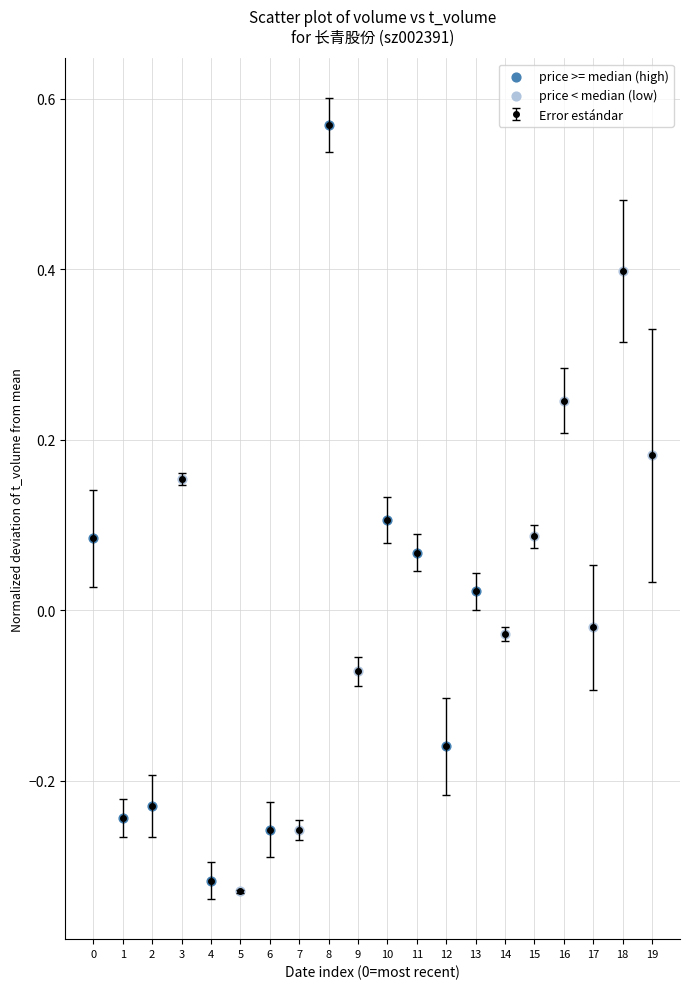

At which category does the chart reach its peak across all series?

8